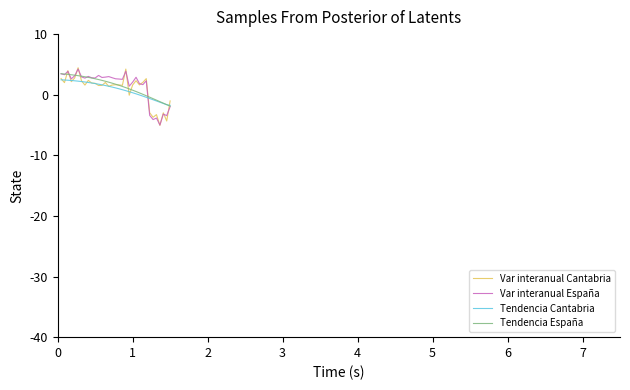

How many lines are shown in the chart?

4